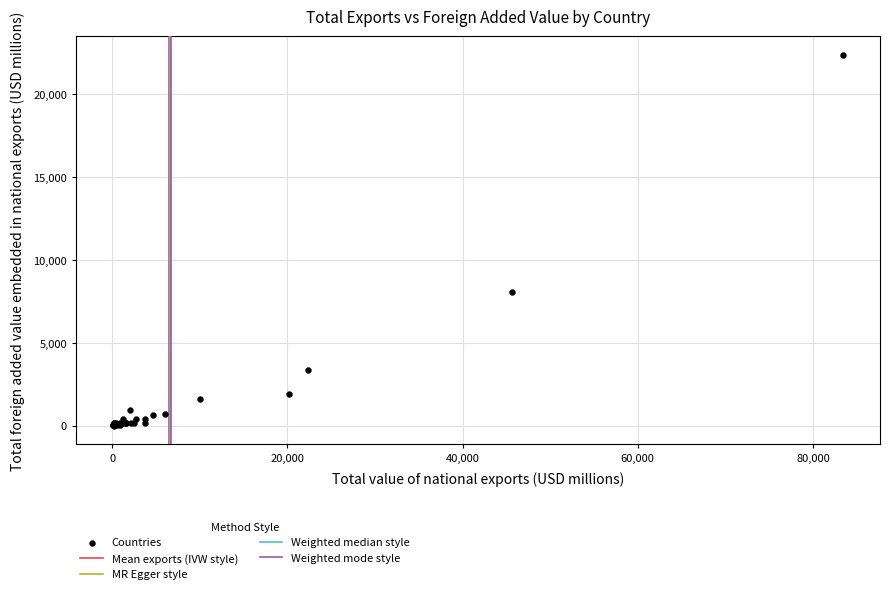

What Y value in the scatter plot is closest to 11194?

8053.6